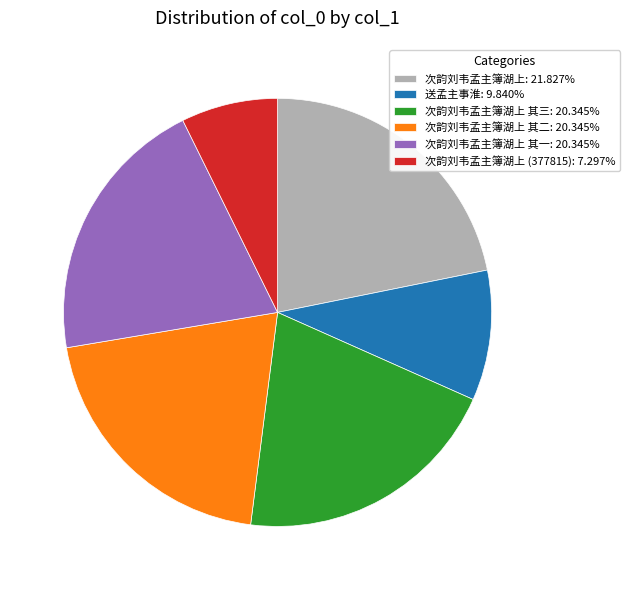

Do 次韵刘韦孟主簿湖上 (377815): 7.297% and 送孟主事淮: 9.840% together represent more than half of the pie?

No